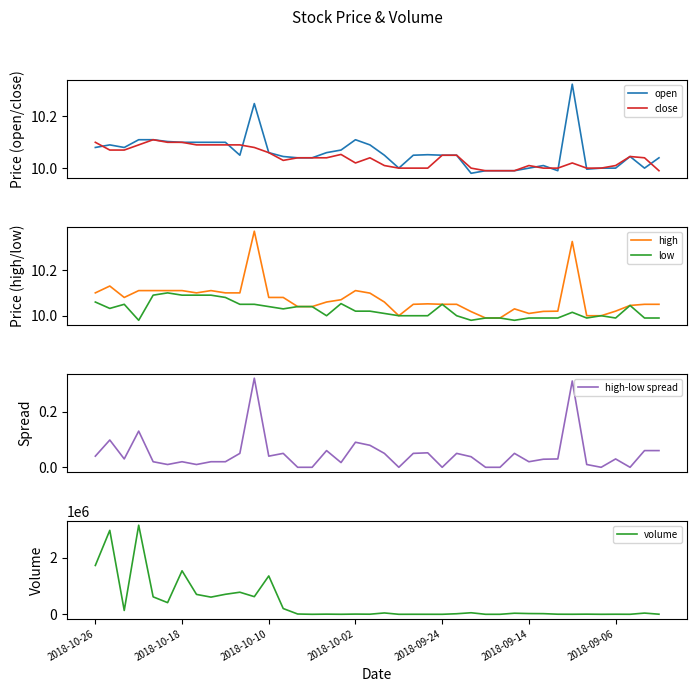

At which label does close first exceed 10?

2018-10-26